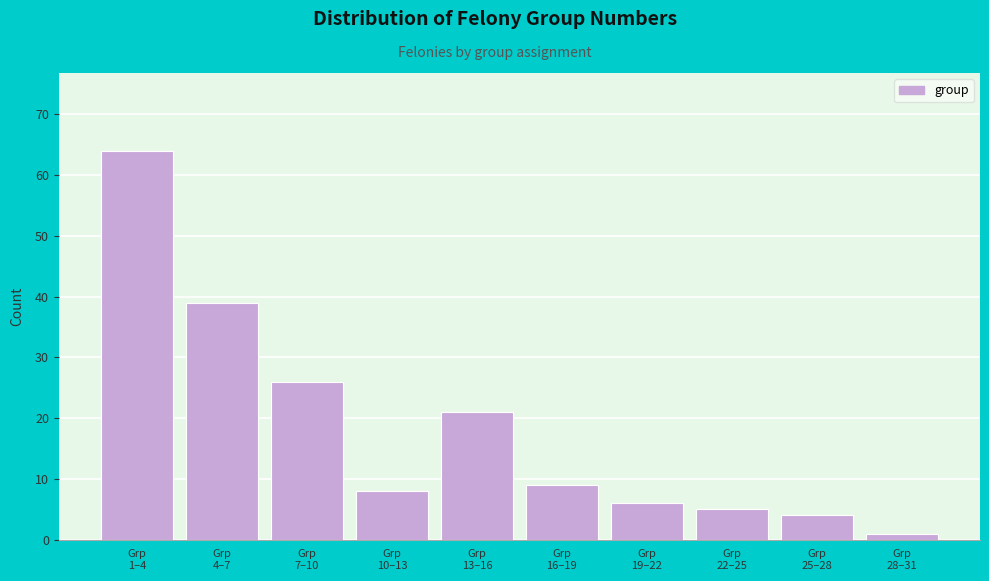

Reading right to left, what are all the values shown in this chart?

1	4	5	6	9	21	8	26	39	64